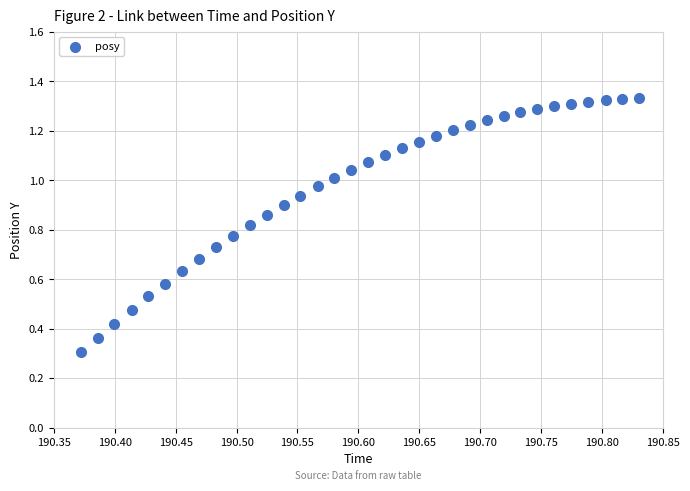

What Y value in the scatter plot is closest to 0?

0.3